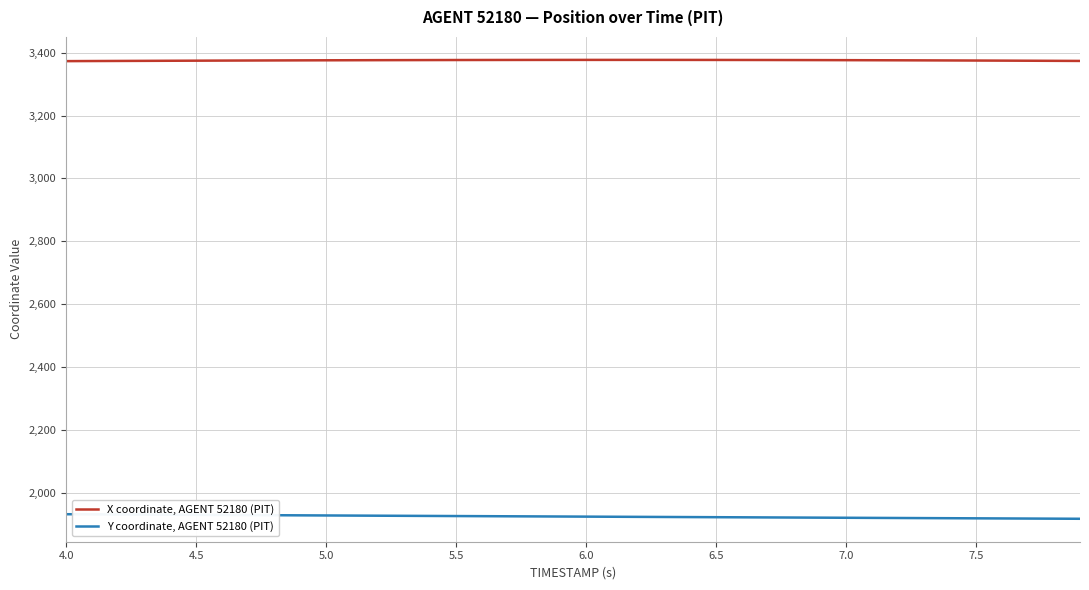

What is the minimum value for X coordinate, AGENT 52180 (PIT)?

3373.2